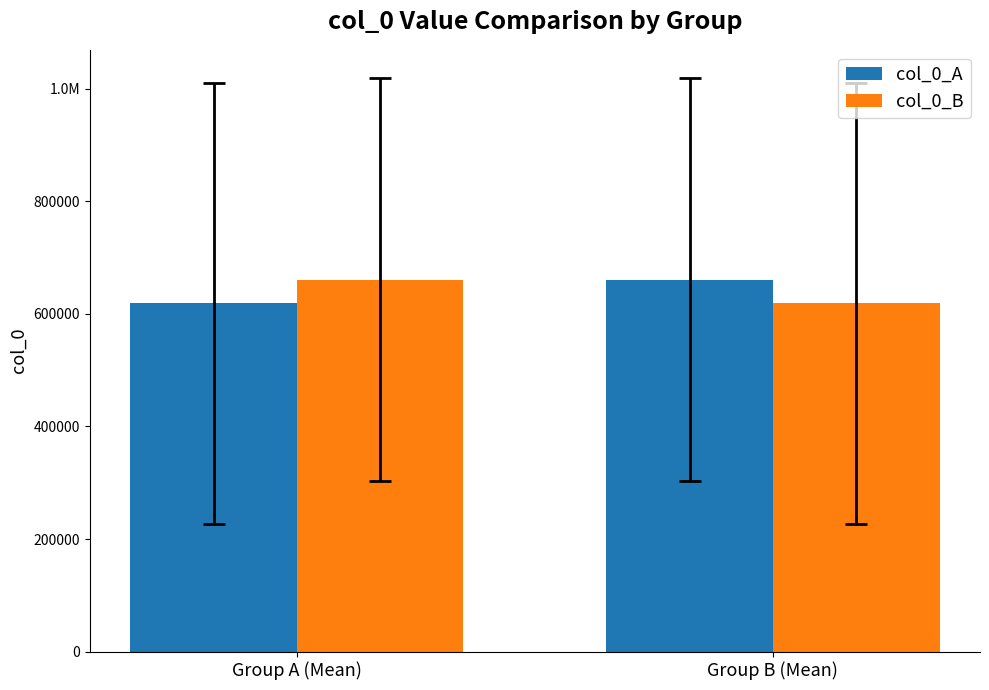

The col_0_A series shows 618726.1 at Group A (Mean). True or false?

True